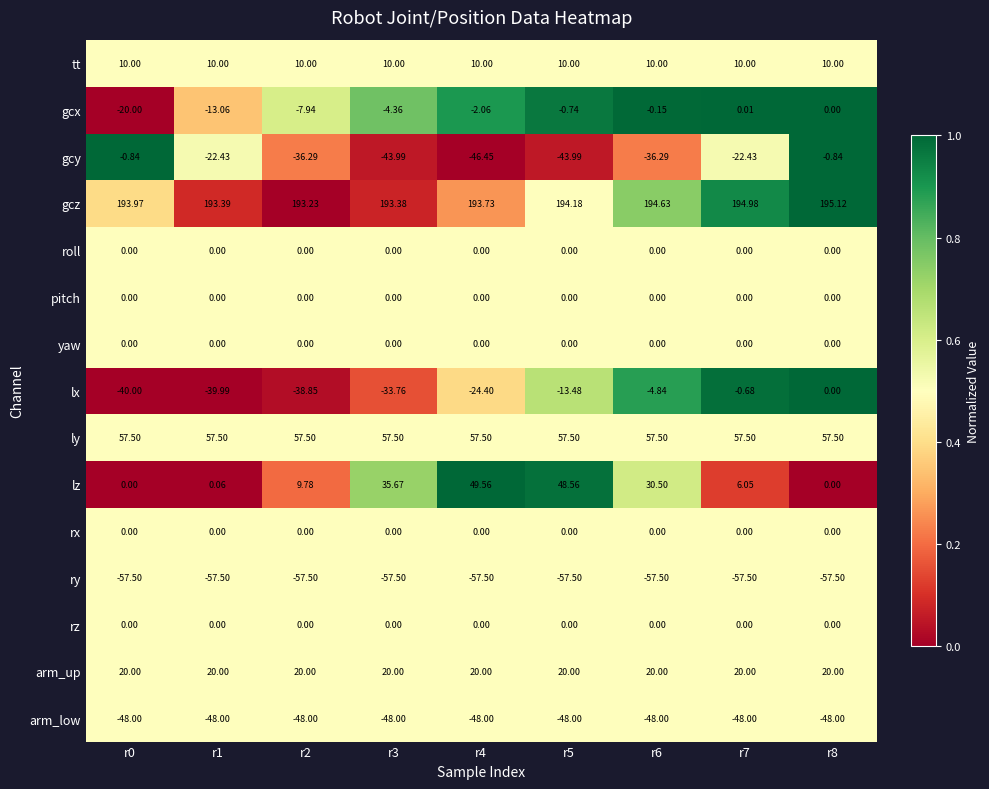

Which series changed the most between r4 and r6?

lx